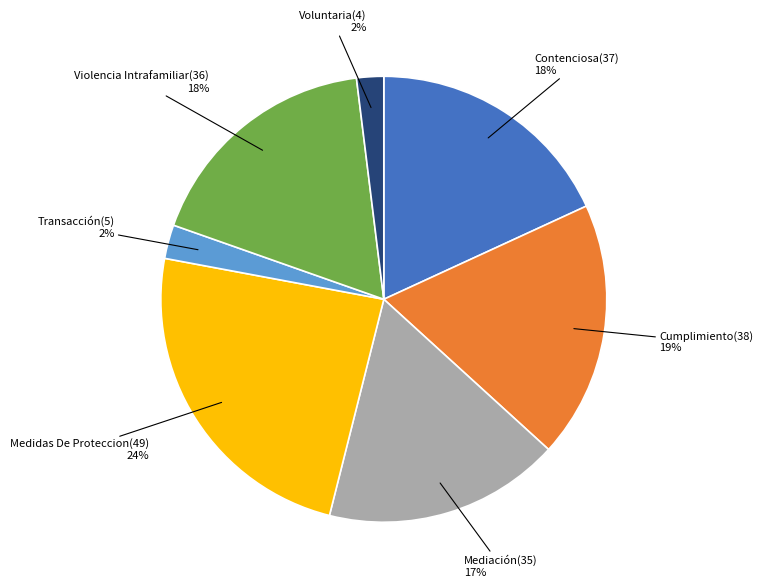

What is the ratio of the value at Voluntaria to the value at Mediación?

0.1